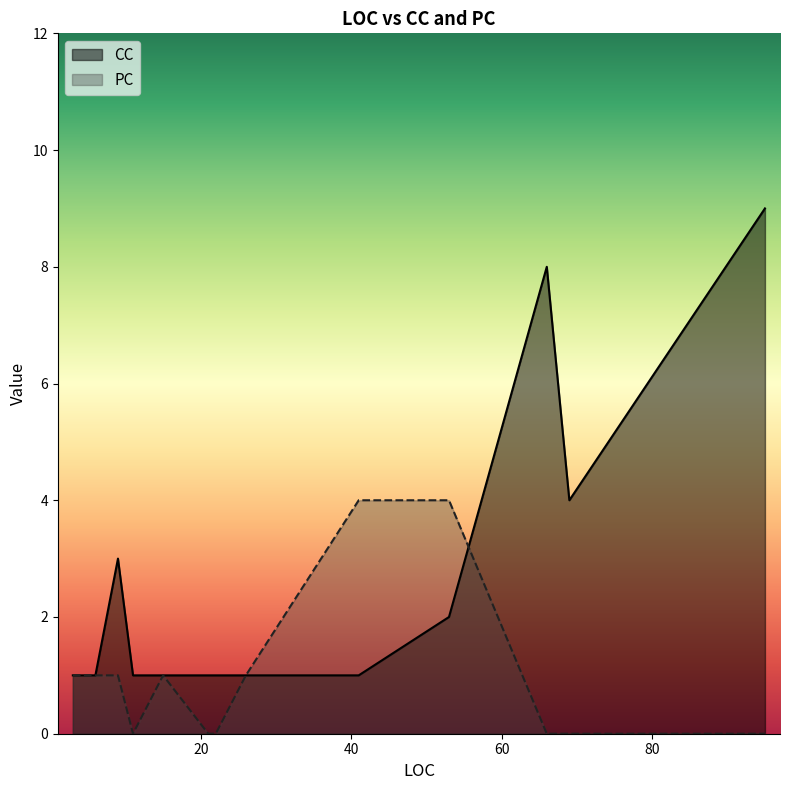

List the labels in order of CC value, smallest first.

21, 11, 22, 15, 6, 41, 26, 5, 3, 53, 9, 69, 66, 95